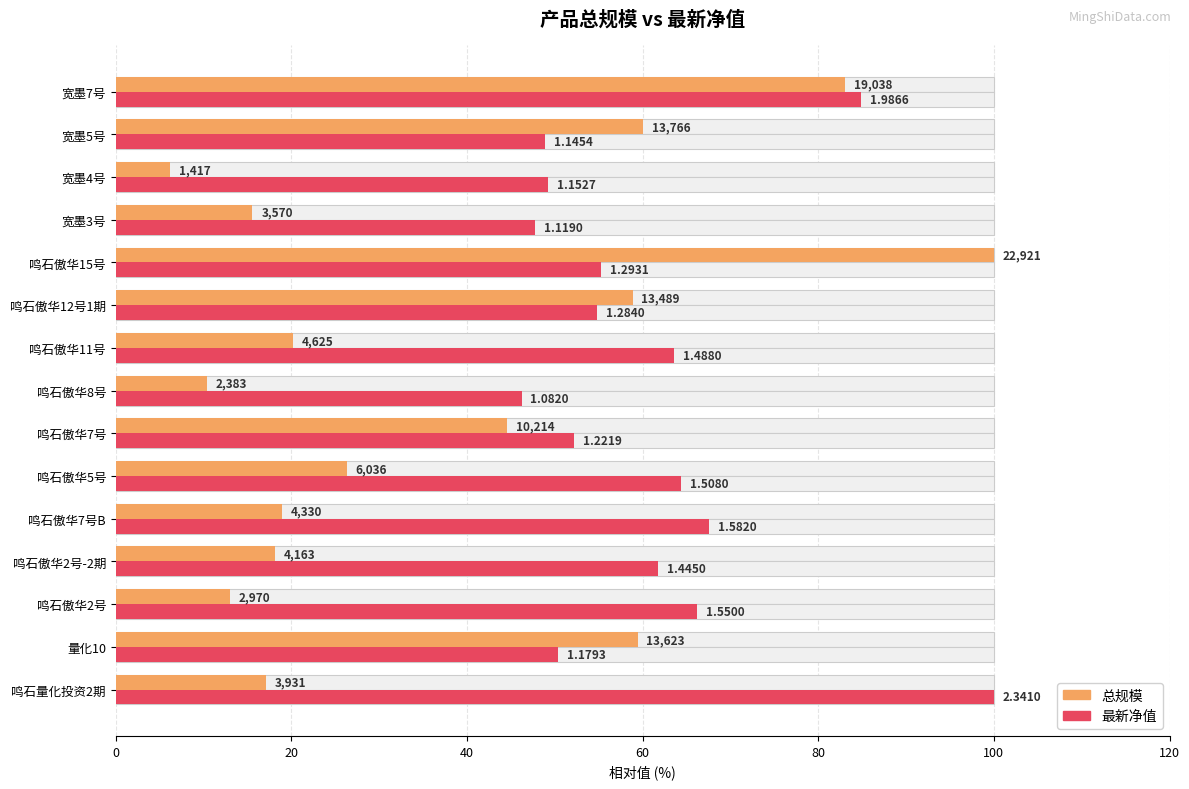

What is the difference between the second highest and minimum values in the 总规模 series?

76.9